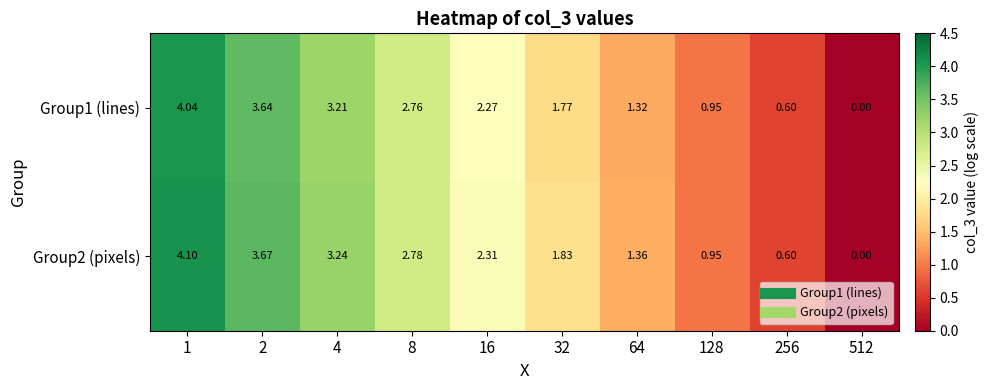

Is the value of Group2 (pixels) at 512 greater than the value of Group1 (lines) at 4?

No